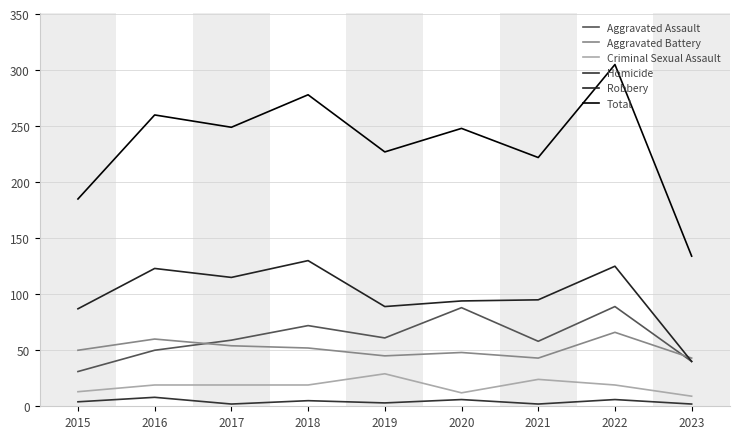

Does the chart have visible grid lines?

Yes